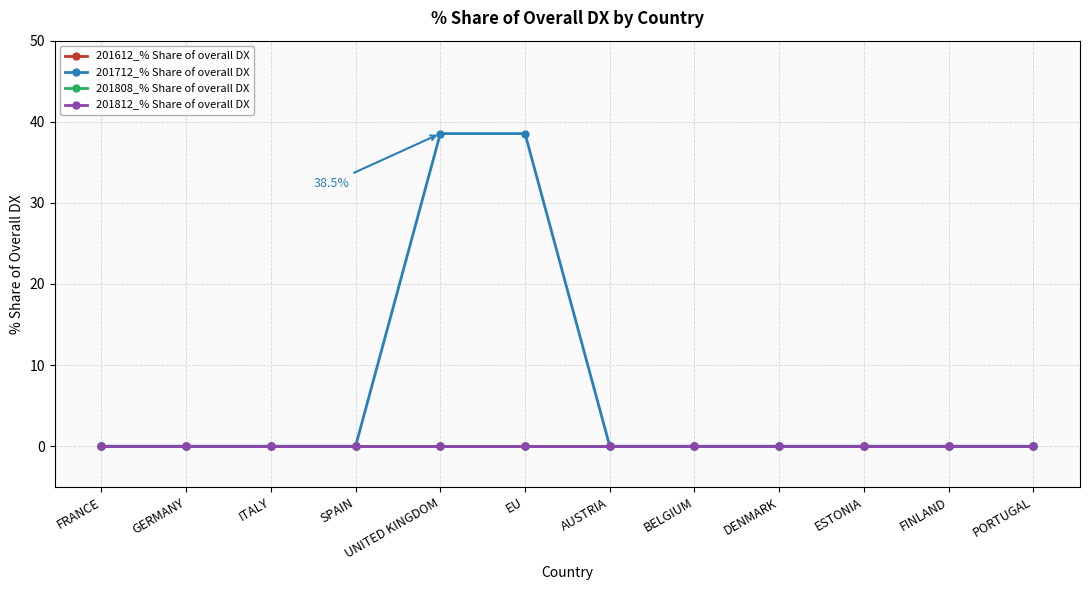

Reading left to right, transcribe all the data shown in this chart.

201612_% Share of overall DX: 0.0	0.0	0.0	0.0	0.0	0.0	0.0	0.0	0.0	0.0	0.0	0.0
201712_% Share of overall DX: 0.0	0.0	0.0	0.0	38.5	38.5	0.0	0.0	0.0	0.0	0.0	0.0
201808_% Share of overall DX: 0.0	0.0	0.0	0.0	0.0	0.0	0.0	0.0	0.0	0.0	0.0	0.0
201812_% Share of overall DX: 0.0	0.0	0.0	0.0	0.0	0.0	0.0	0.0	0.0	0.0	0.0	0.0